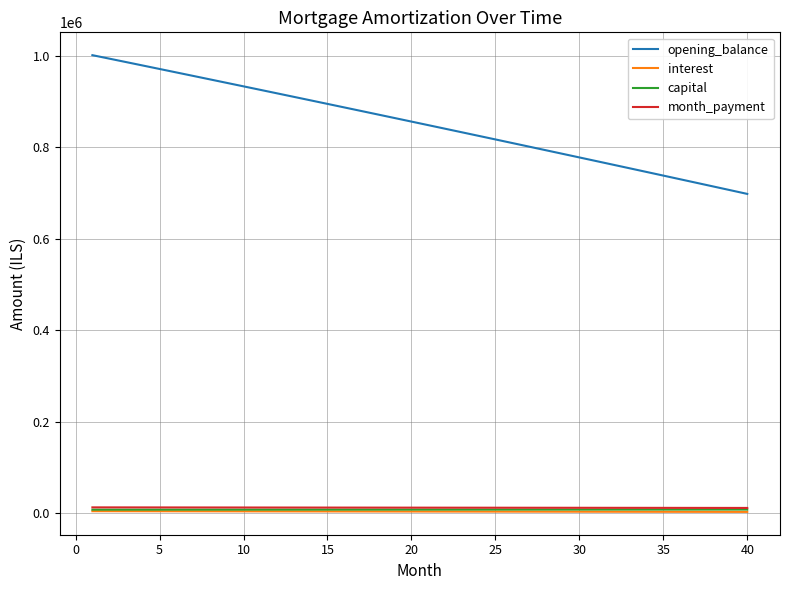

What is the maximum value shown in the chart?

1000833.3